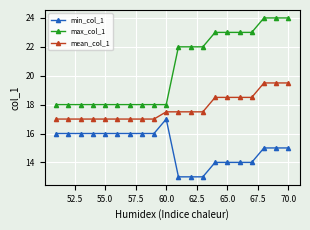

List the series in order of their peak value, highest first.

max_col_1, mean_col_1, min_col_1